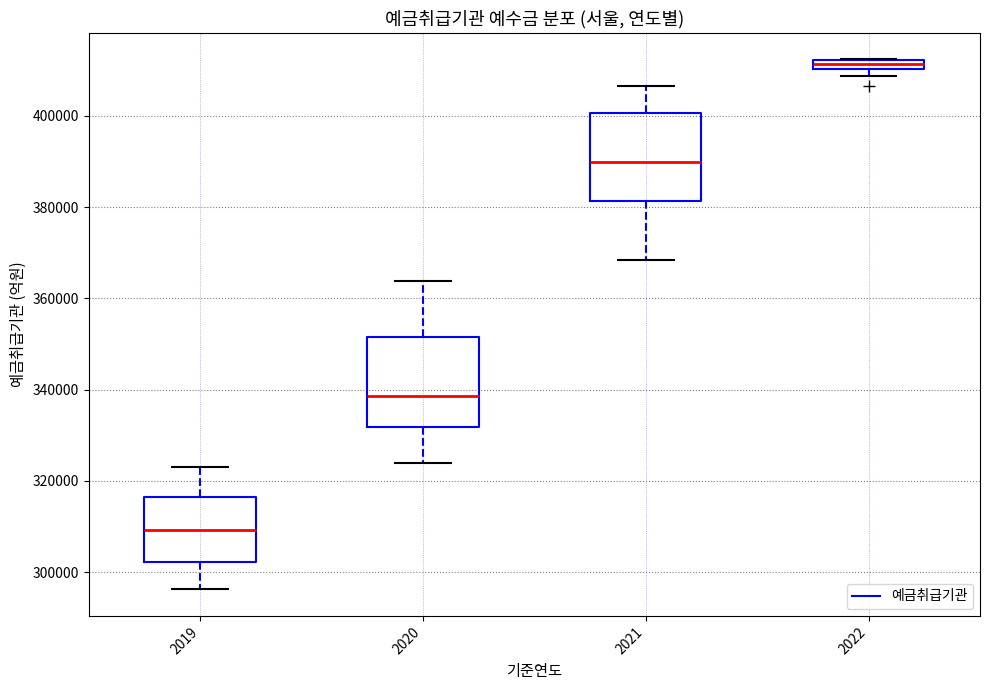

Where is the lower edge of the box at x = 2022 on the y-axis? The values are not printed on the chart, so give them approximately, as read against the axis.

410000